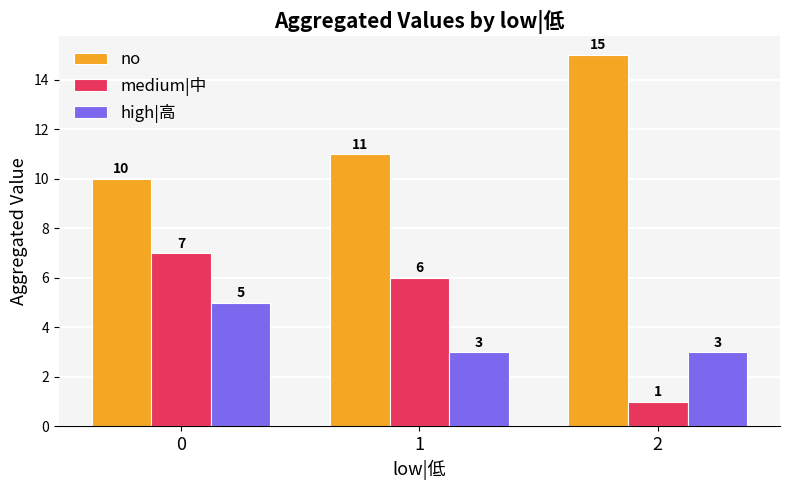

Rank the categories by no value from lowest to highest.

0, 1, 2